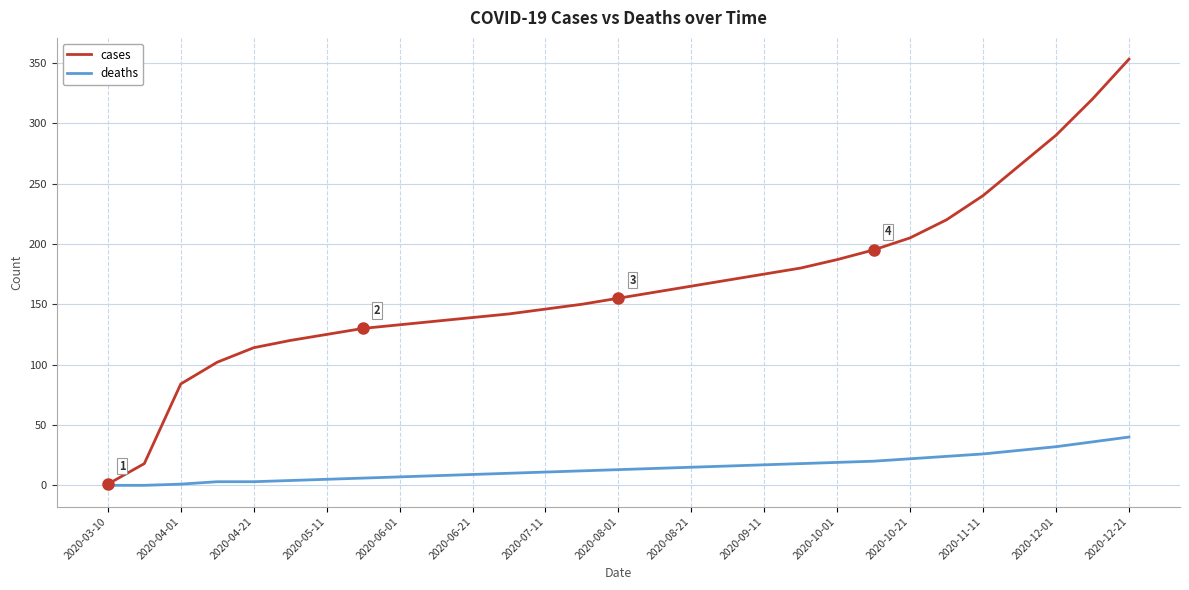

What is the highest value of the deaths series?

40